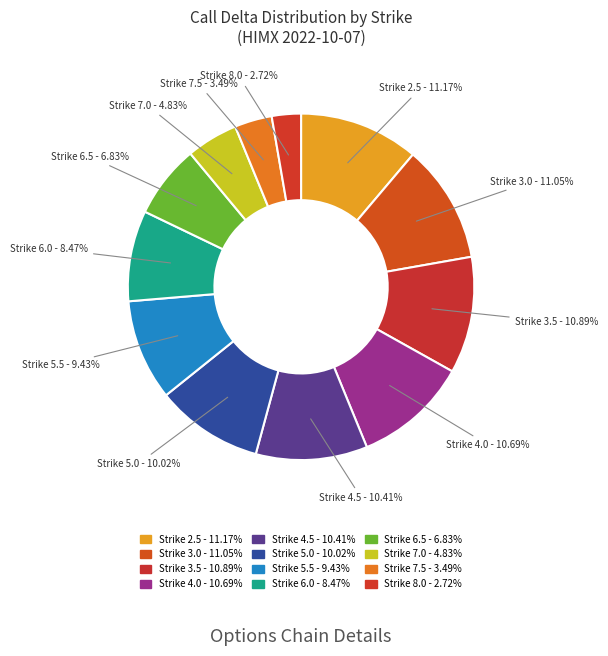

Does Strike 8.0 represent more than half of the total?

No